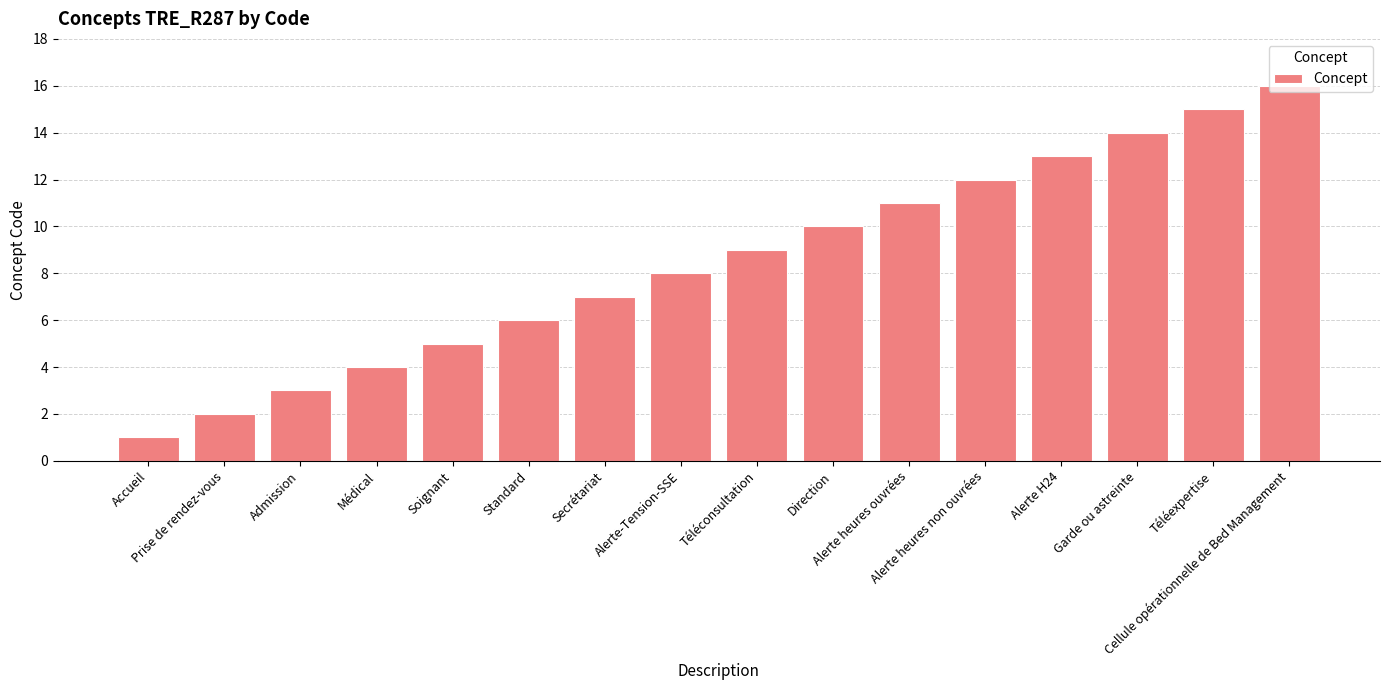

The chart shows a value of 25 at Garde ou astreinte. True or false?

False